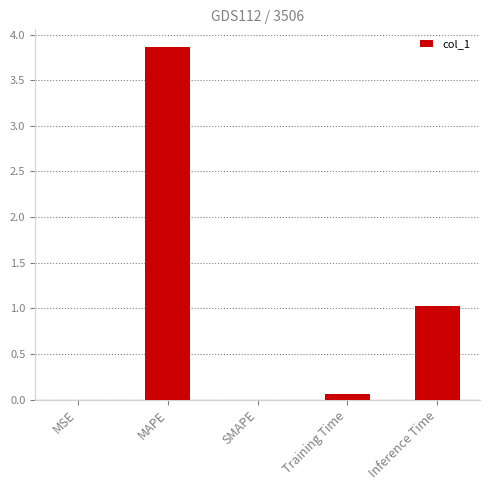

What is the ratio of the value at Inference Time to the value at MAPE?

0.3